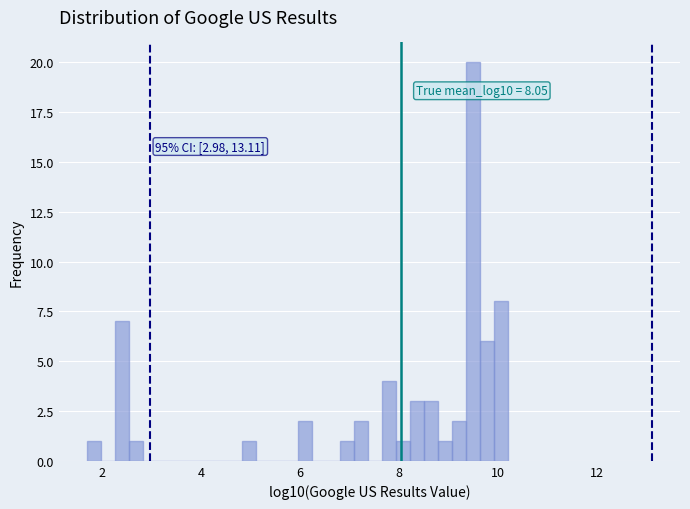

Read against the x-axis, roughly where is the centre of the tallest bar?

9.6